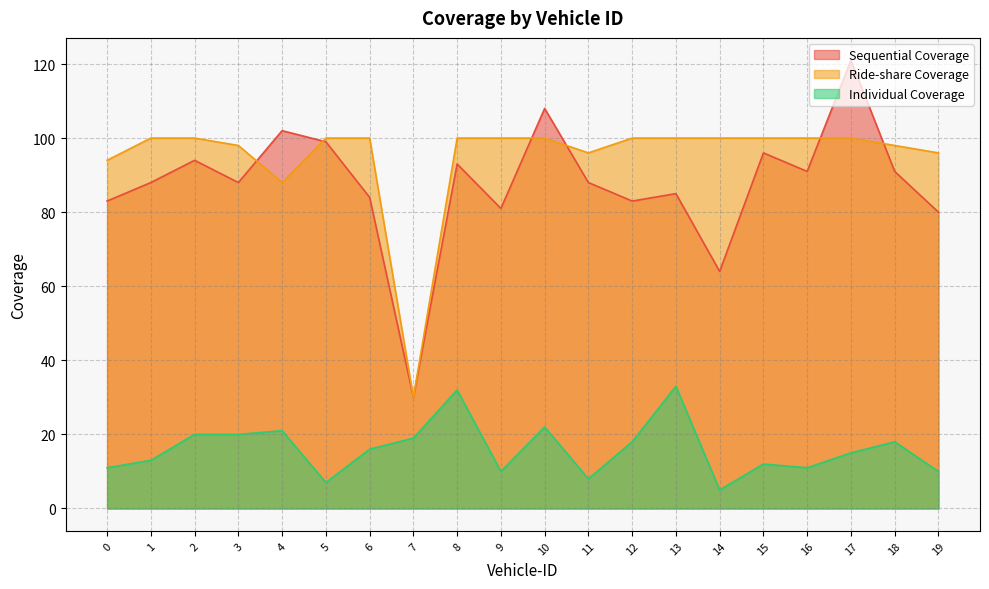

What is the sum of all Ride-share Coverage values?

1900